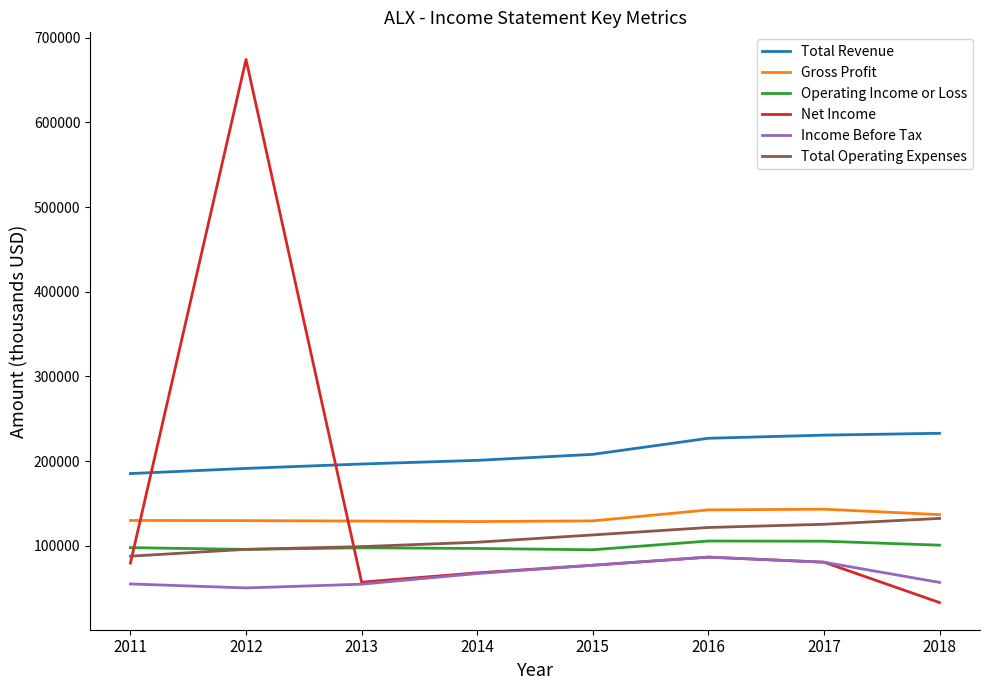

What is the difference between the highest and lowest values at 2013?

142000